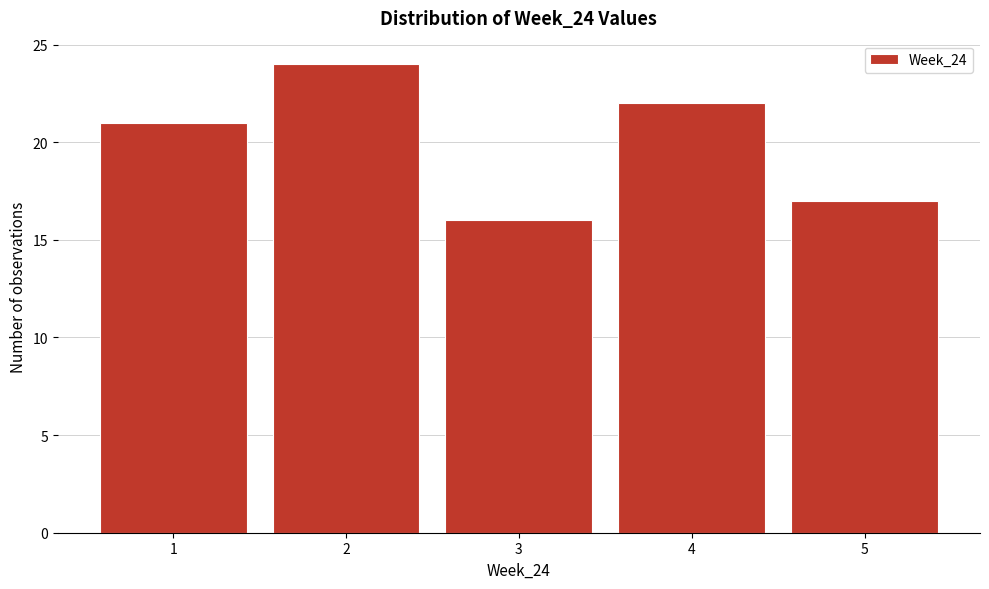

Reading left to right, transcribe this chart: for each bar, give the range it covers on the x-axis and its height. The values are not printed on the chart, so give them approximately, as read against the axis.

0.5 to 1.5: 21
1.5 to 2.5: 24
2.5 to 3.5: 16
3.5 to 4.5: 22
4.5 to 5.5: 17